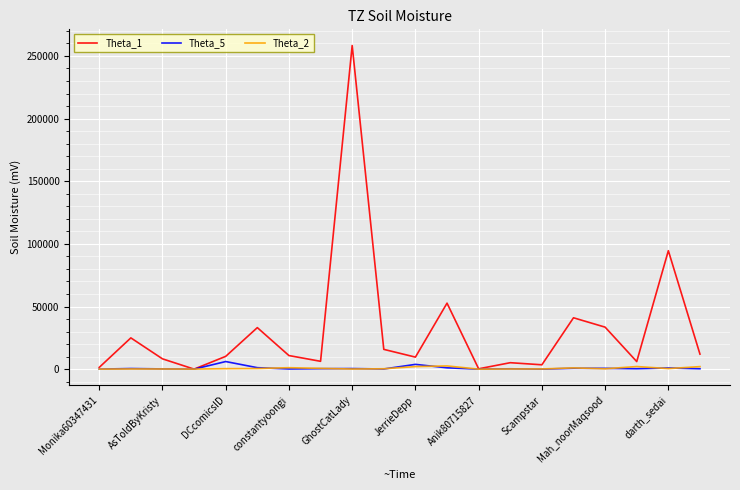

Which series has the largest range (max minus min)?

Theta_1